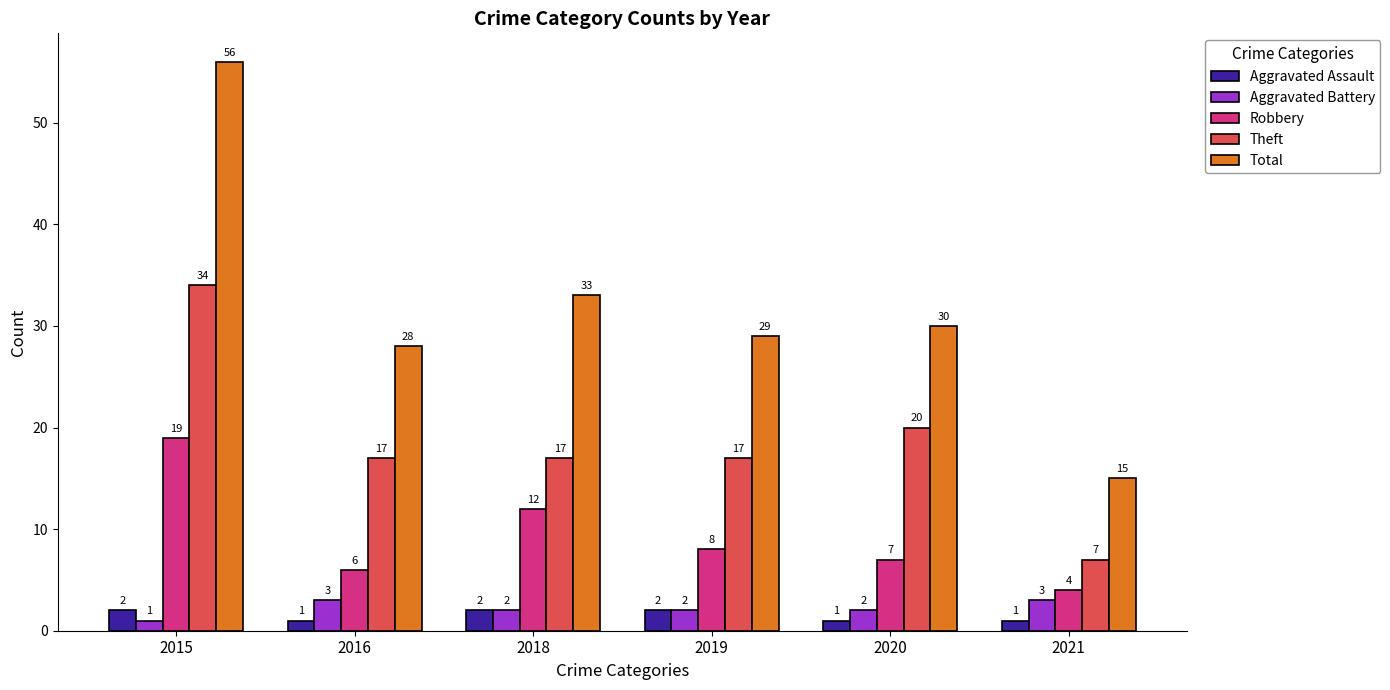

Reading left to right, list all the values displayed in this chart.

Aggravated Assault: 2	1	2	2	1	1
Aggravated Battery: 1	3	2	2	2	3
Robbery: 19	6	12	8	7	4
Theft: 34	17	17	17	20	7
Total: 56	28	33	29	30	15